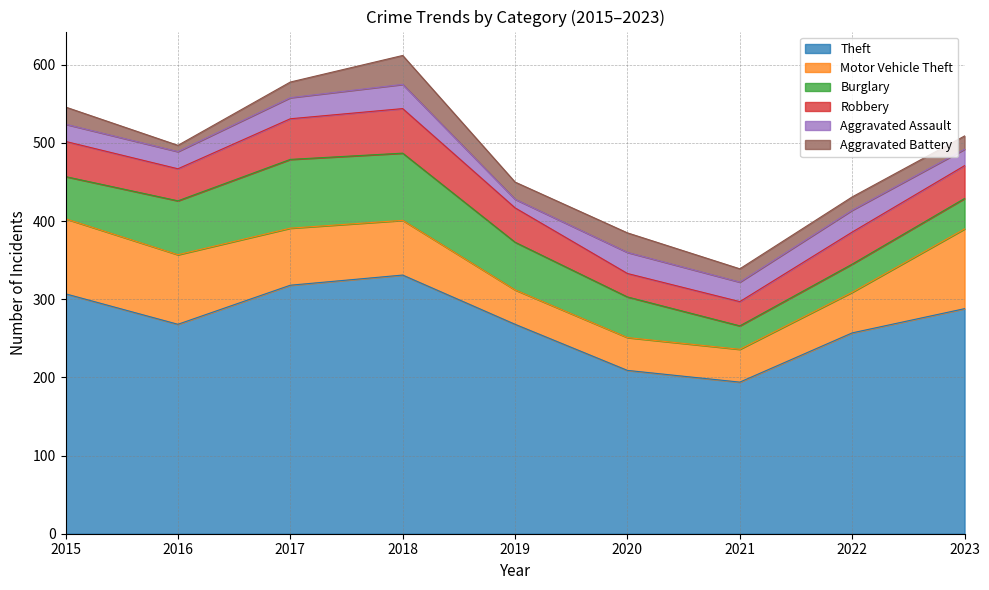

In Aggravated Battery, how many points are lower than both neighbors (excluding endpoints)?

2